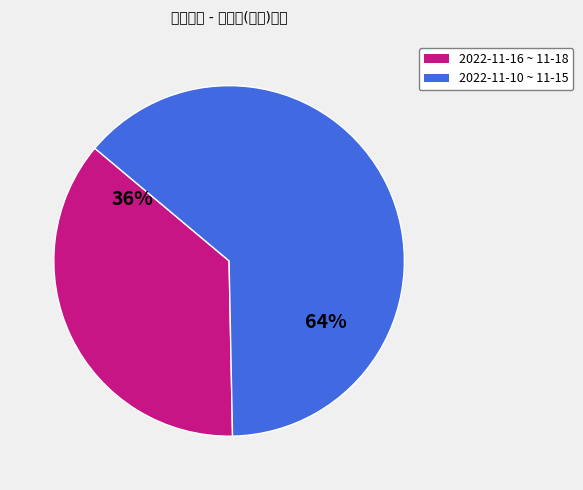

To the nearest percent, what is the average slice percentage?

50%